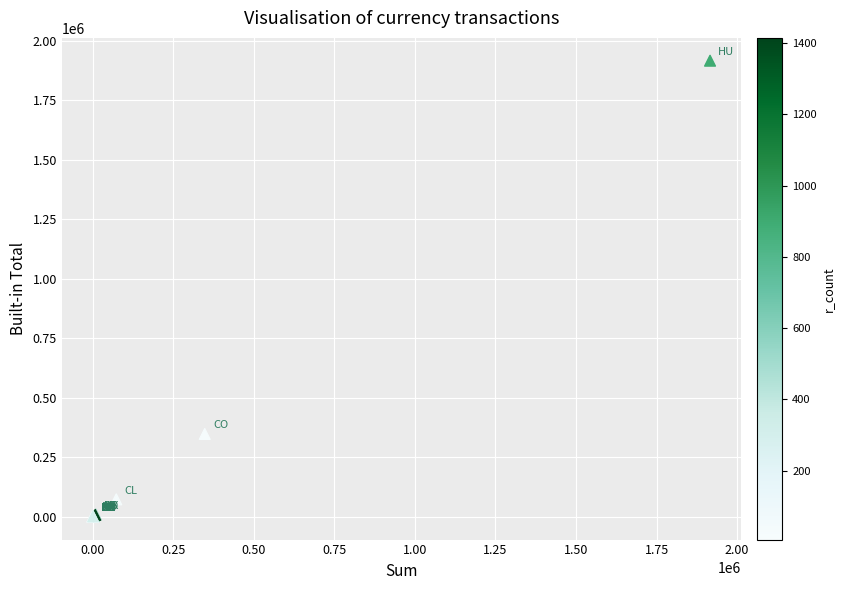

What Y value in the scatter plot is closest to 957947?

347830.0